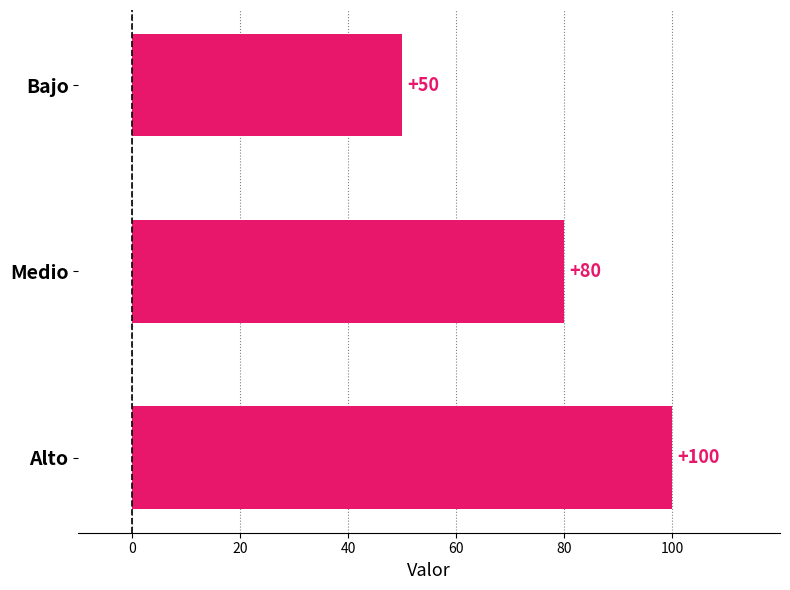

Is it true that the value at Alto is 100?

True